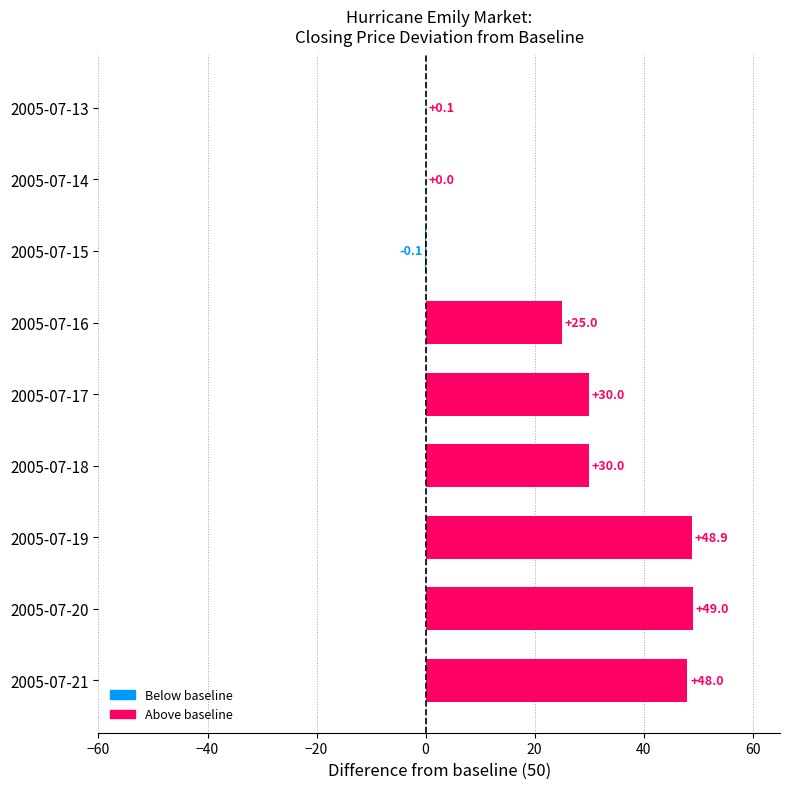

What is the maximum value shown in the chart?

49.0